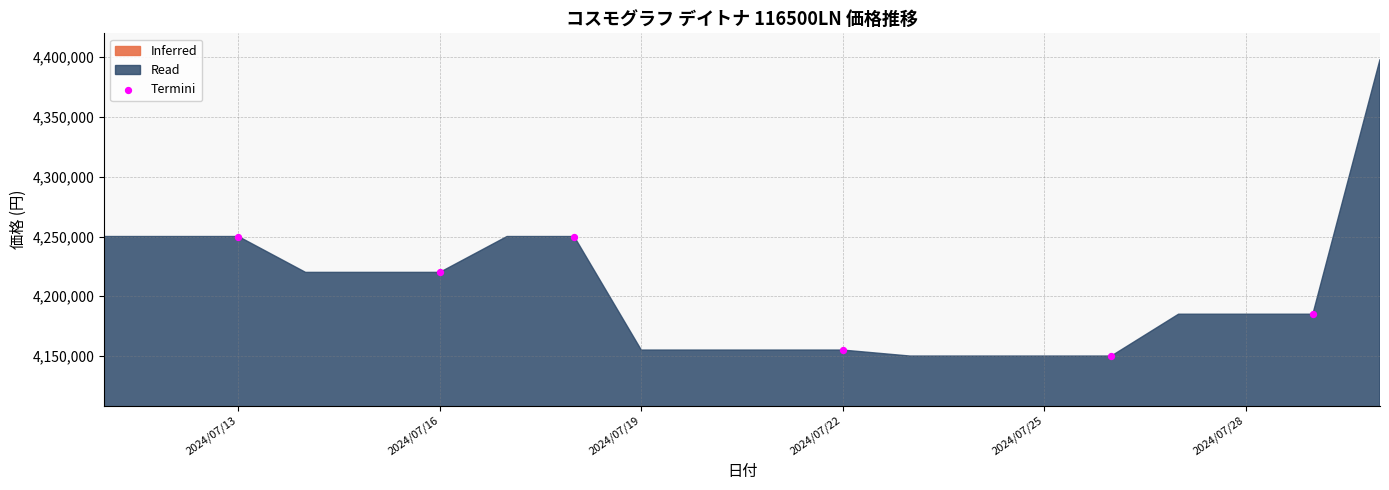

What is the average Y value?

4201667